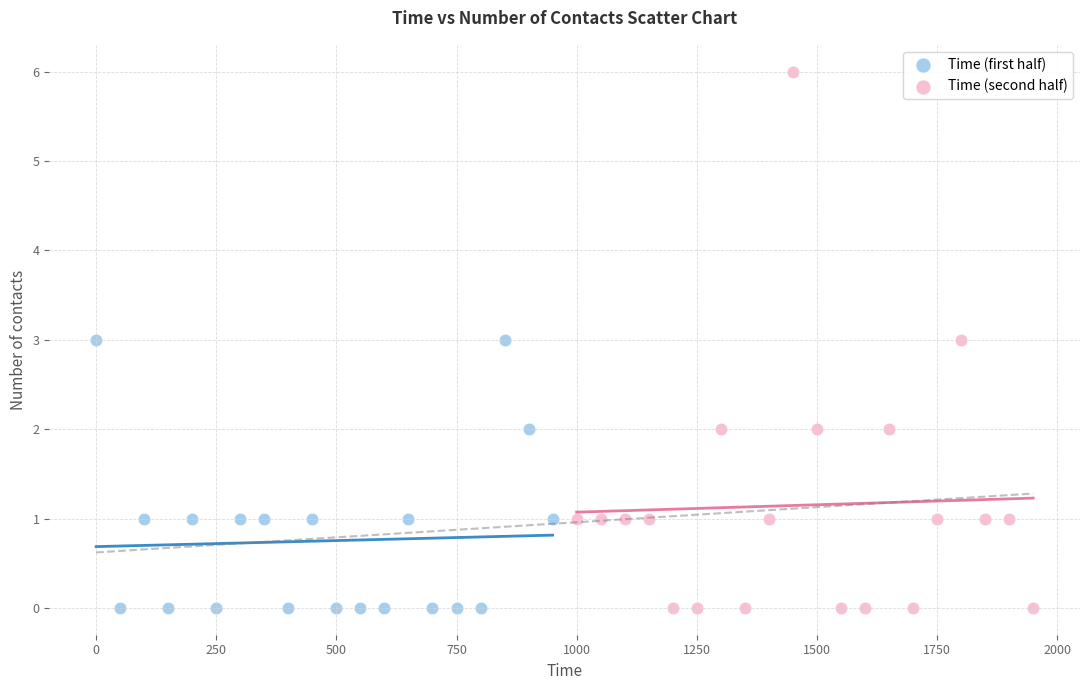

Which series has the widest spread of Y values?

Time (second half)